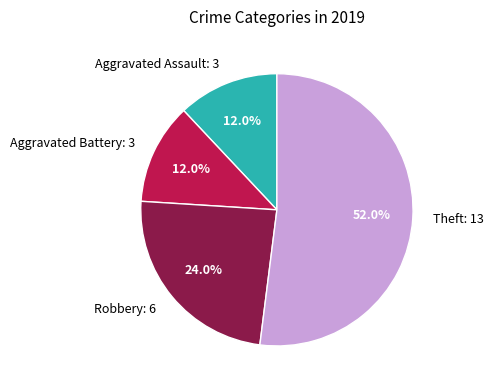

Combined, do Theft and Robbery account for over 50%?

Yes